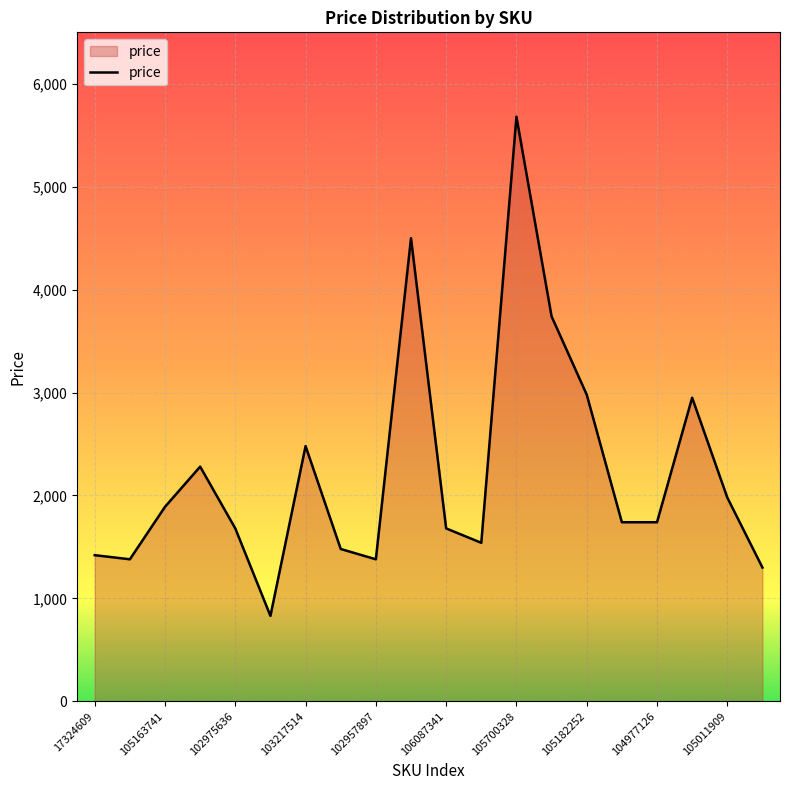

What is the maximum value shown in the chart?

5680